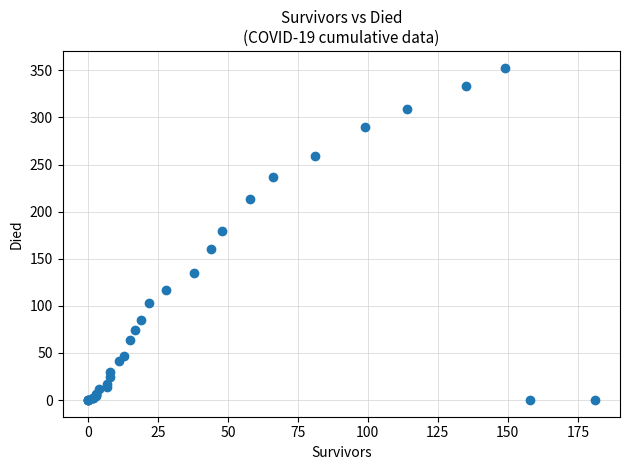

What Y value in the scatter plot is closest to 176?

180